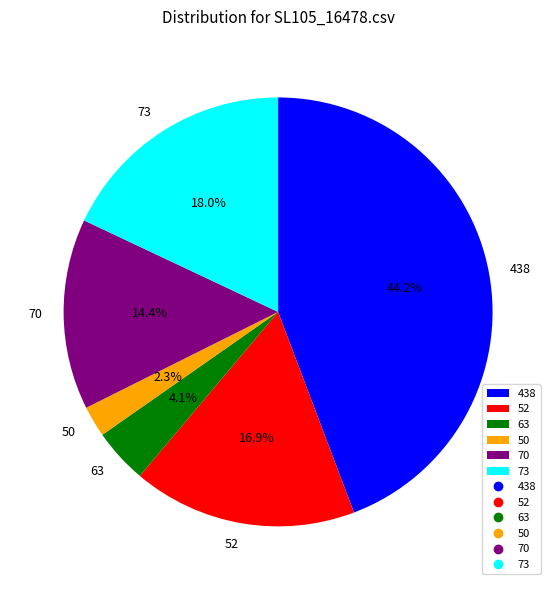

Which category has the smallest portion of the pie?

50